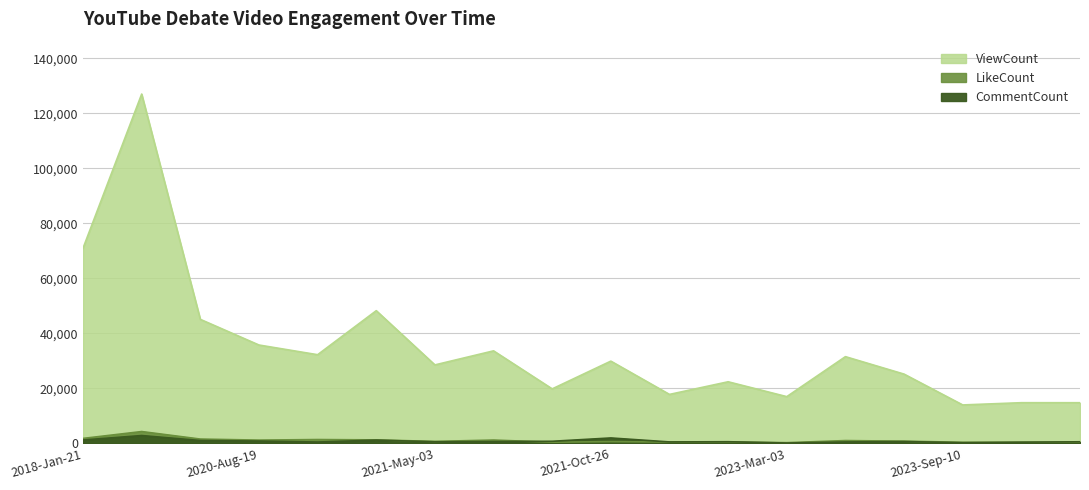

How many distinct data groups are displayed?

3